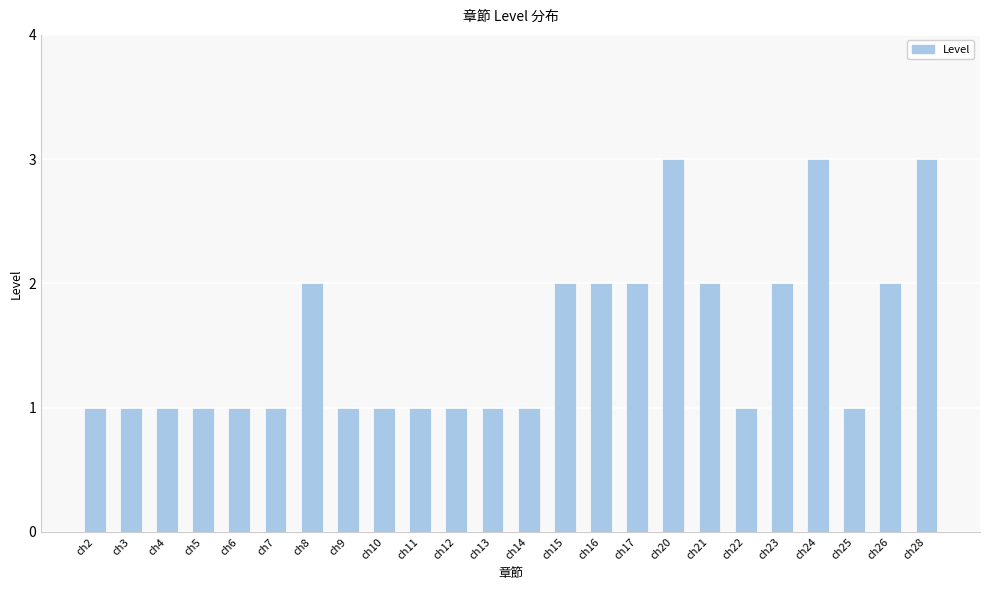

What is the ratio of the value at ch6 to the value at ch3?

1.0